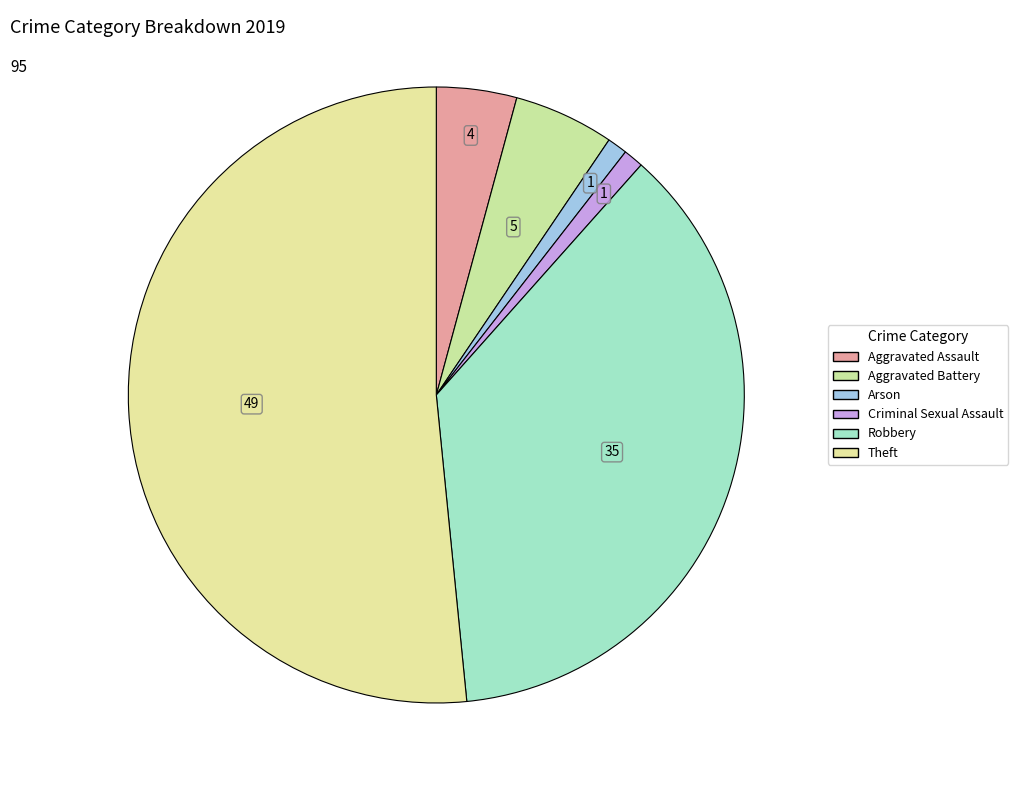

What is the largest slice in the pie chart?

Theft